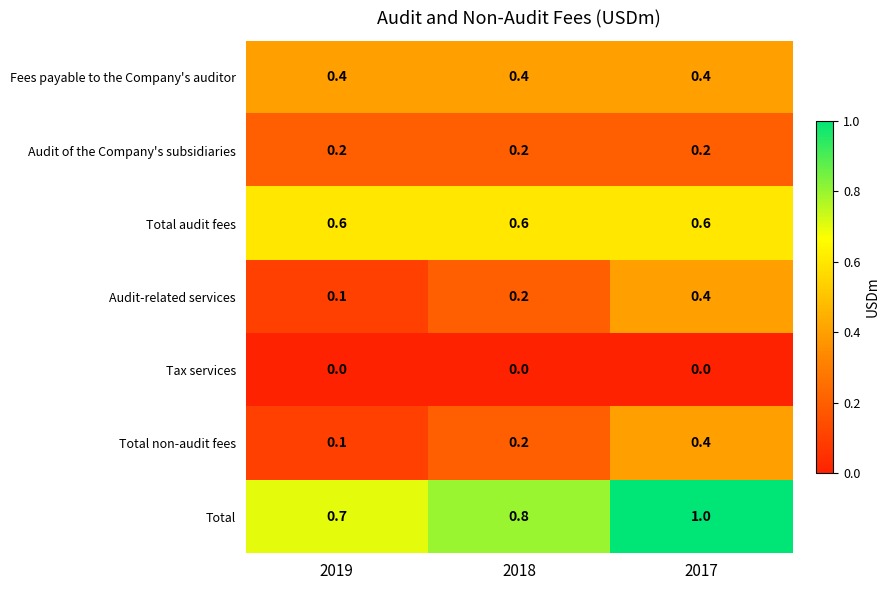

Reading left to right, transcribe all the data shown in this chart.

Fees payable to the Company's auditor: 2019=0.4	2018=0.4	2017=0.4
Audit of the Company's subsidiaries: 2019=0.2	2018=0.2	2017=0.2
Total audit fees: 2019=0.6	2018=0.6	2017=0.6
Audit-related services: 2019=0.1	2018=0.2	2017=0.4
Tax services: 2019=0.0	2018=0.0	2017=0.0
Total non-audit fees: 2019=0.1	2018=0.2	2017=0.4
Total: 2019=0.7	2018=0.8	2017=1.0